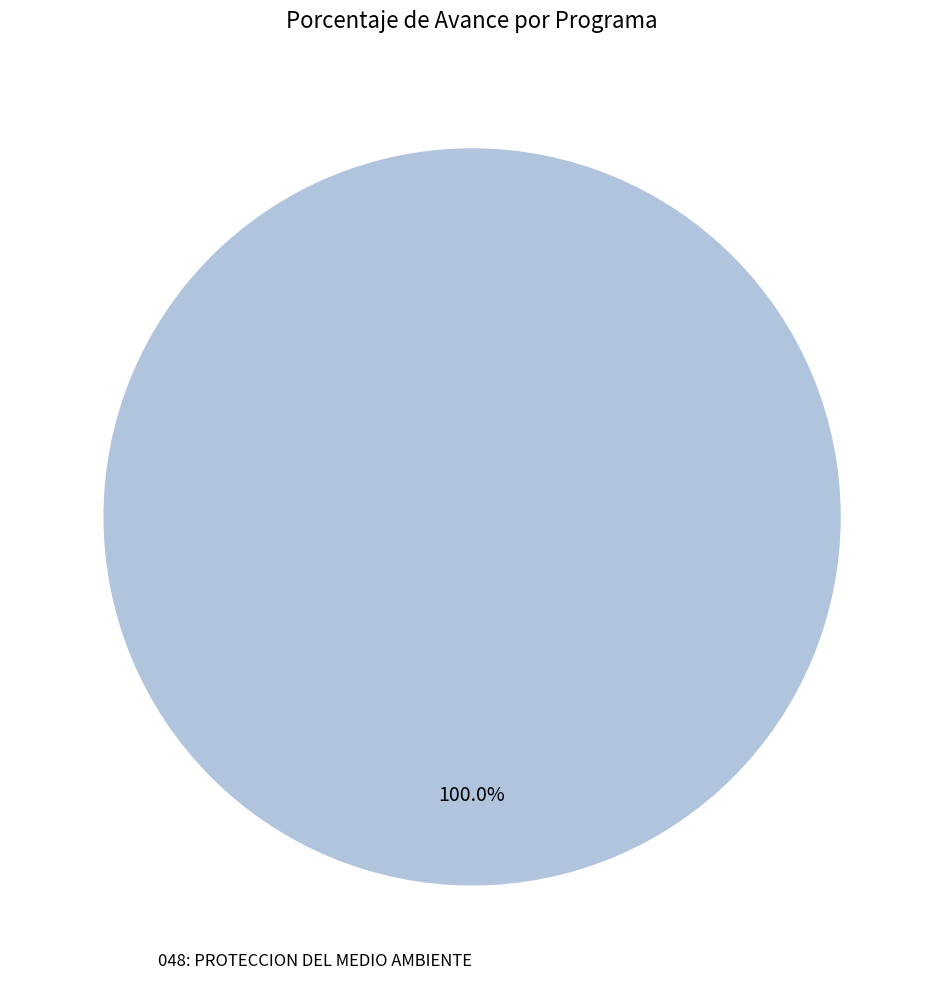

Is there any slice that represents more than half of the pie?

Yes